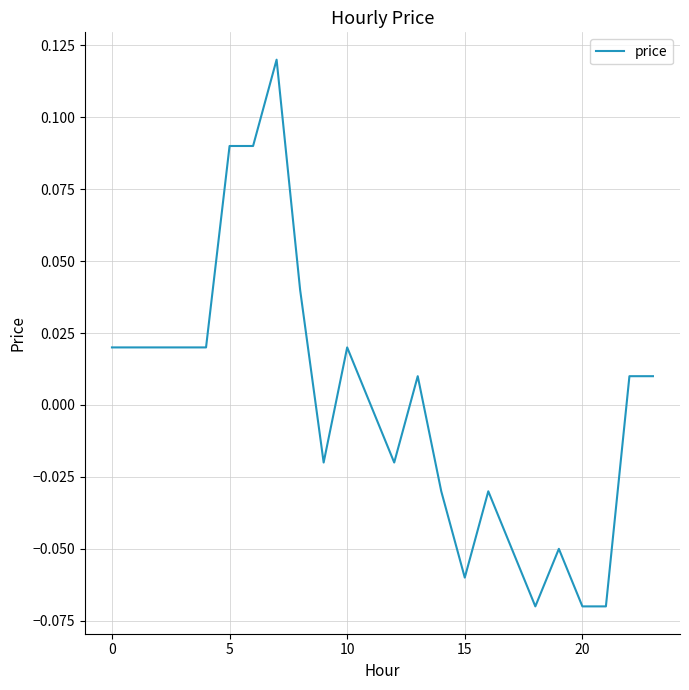

How many interior local peaks (higher than both neighbors) does the data have?

5